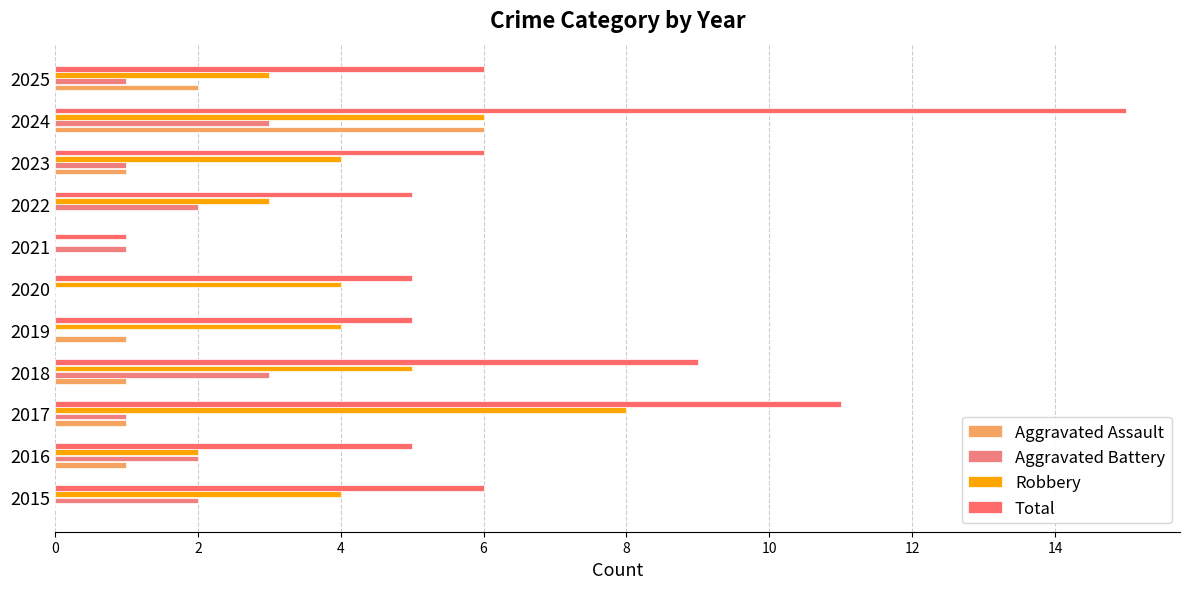

Which series has the widest spread of values?

Total